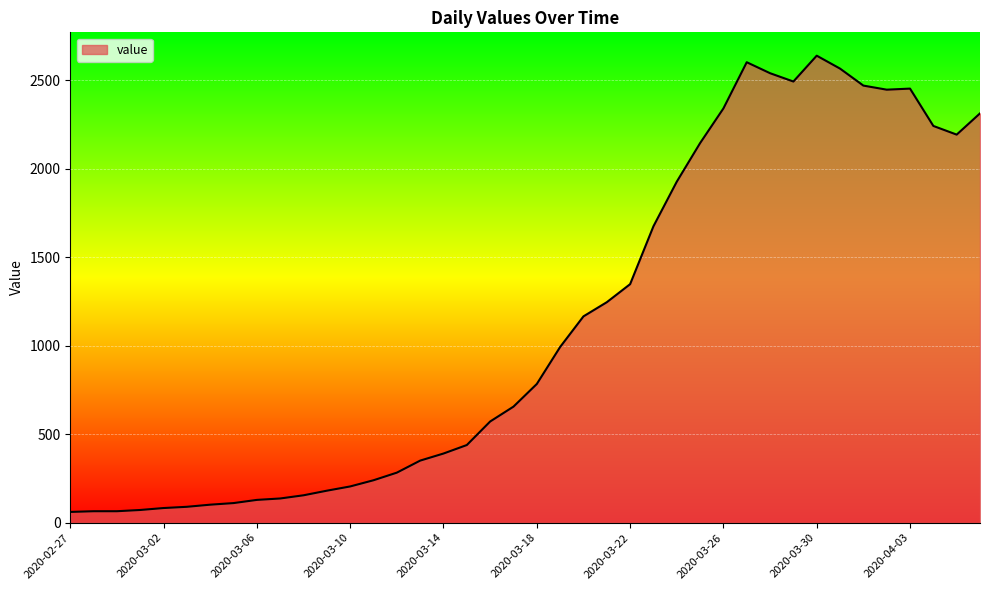

What is the greatest value displayed?

2639